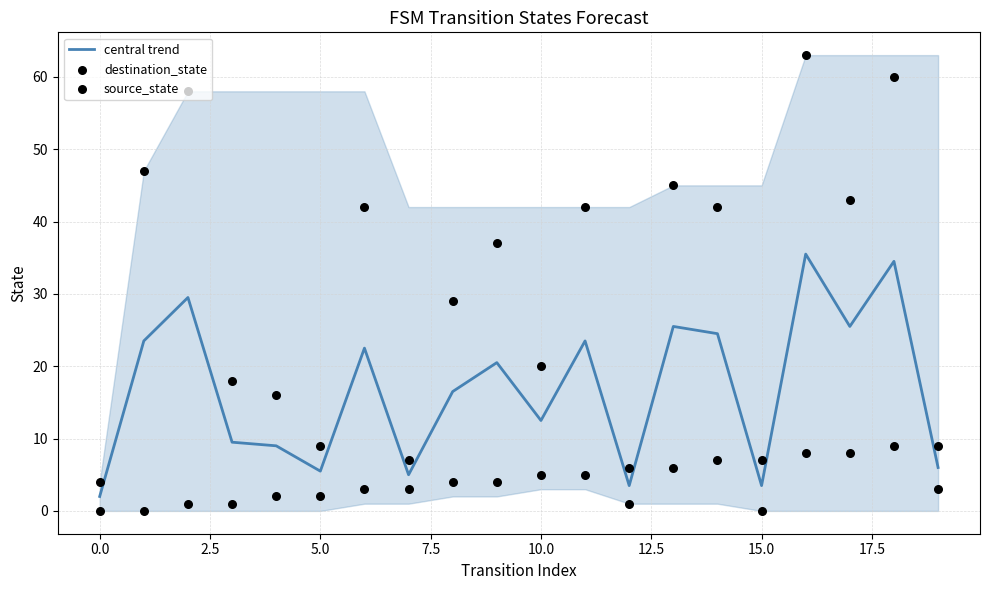

What is the total value across all series at 12?

10.5